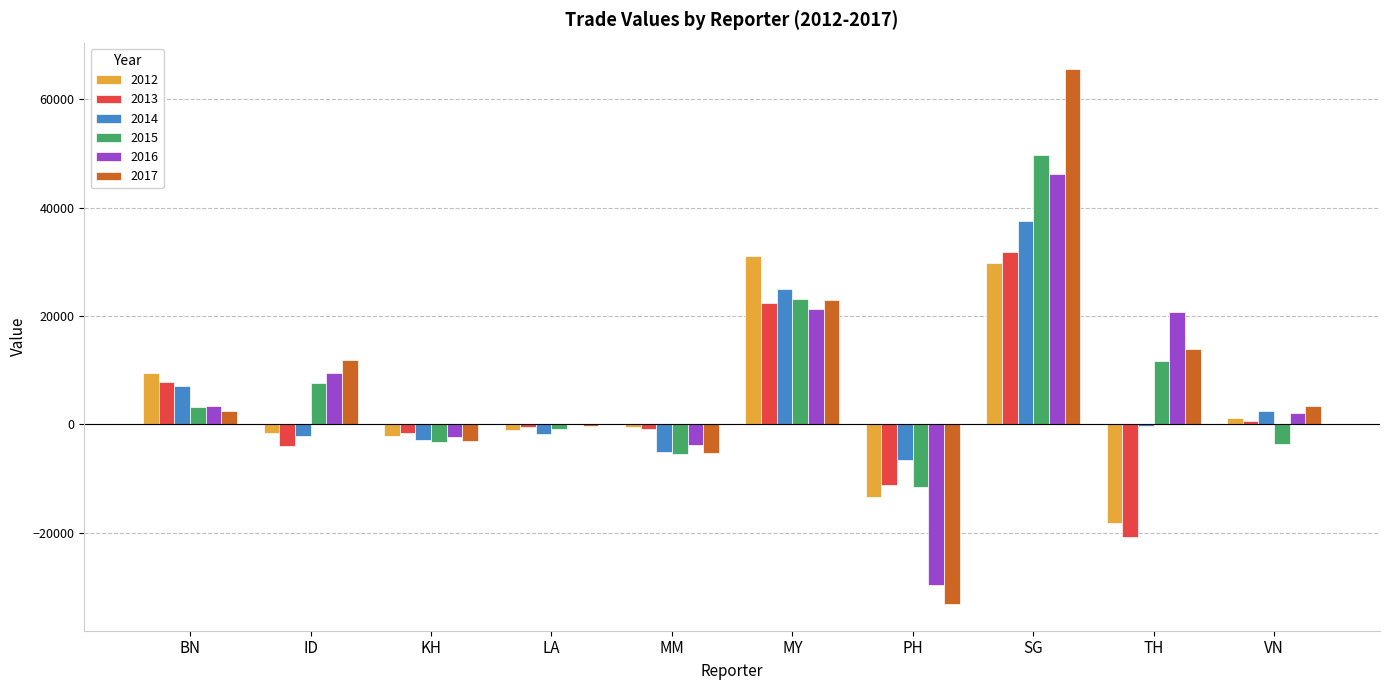

The value of 2013 at TH is -29647.3. True or false?

False